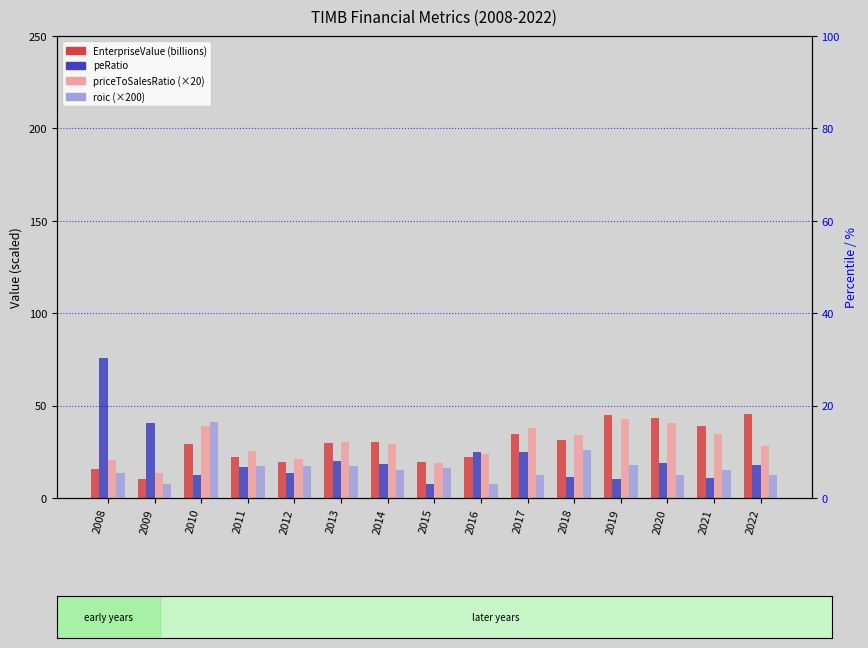

Where is peRatio nearest to the value 41?

2009